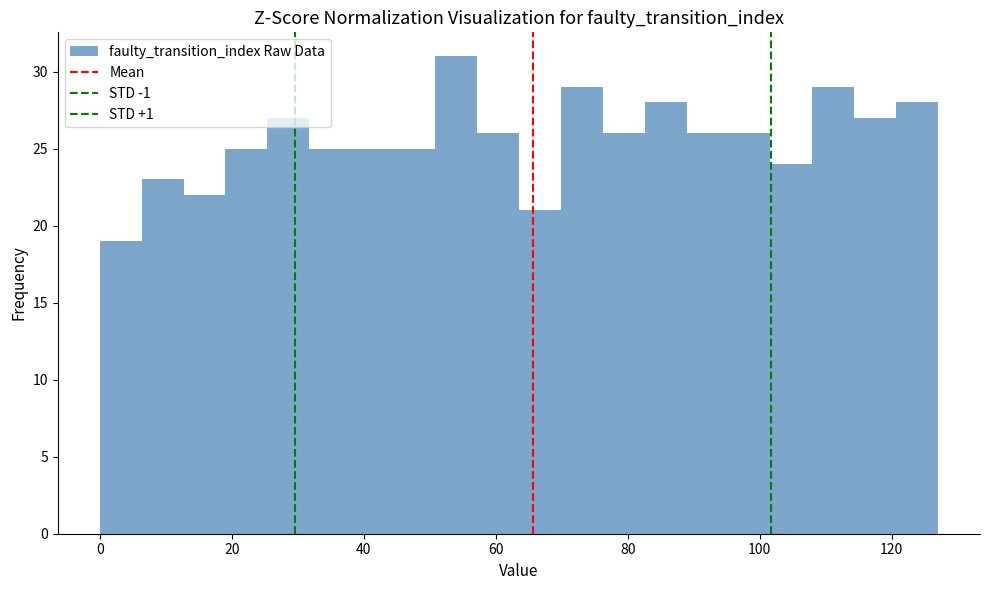

Read against the x-axis, roughly where is the centre of the tallest bar?

54